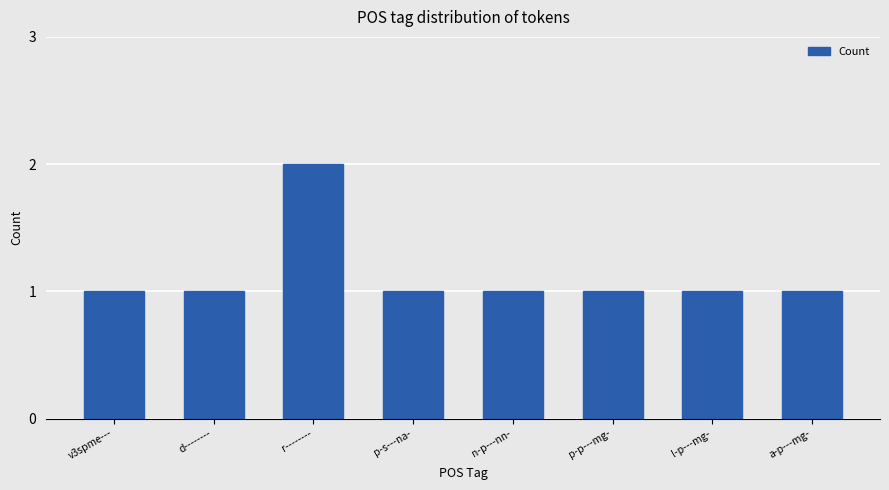

Between r-------- and v3spme---, which is larger?

r--------